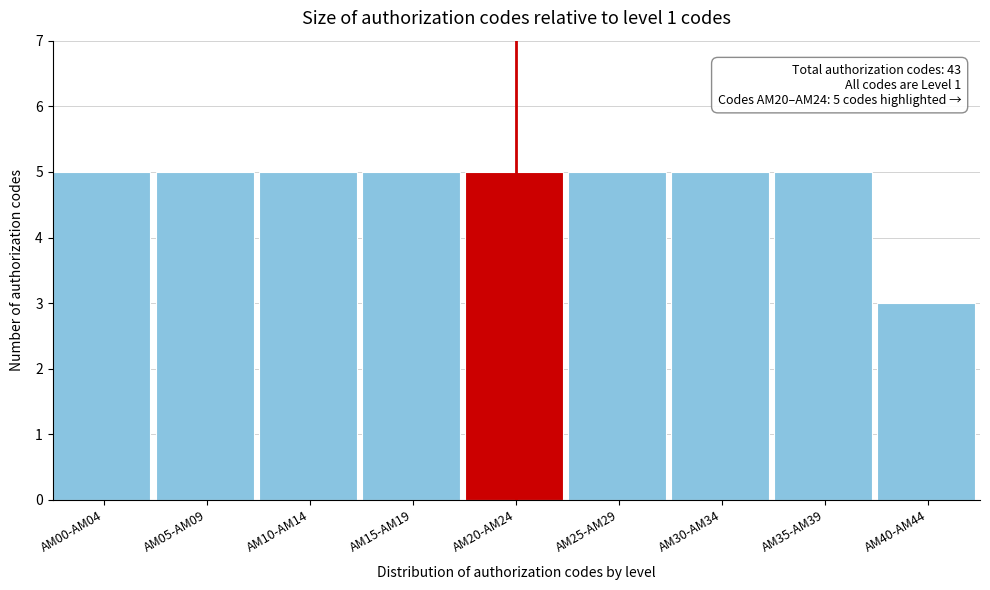

Reading left to right, what are all the values shown in this chart?

AM00-AM04=5	AM05-AM09=5	AM10-AM14=5	AM15-AM19=5	AM20-AM24=5	AM25-AM29=5	AM30-AM34=5	AM35-AM39=5	AM40-AM44=3